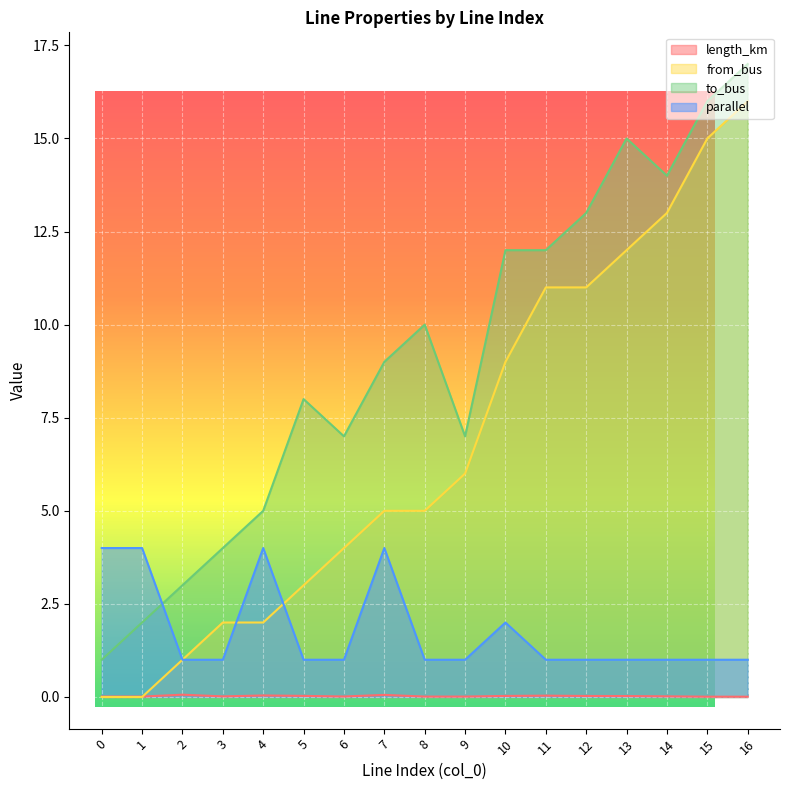

Does the chart display data point markers on the line(s)?

No